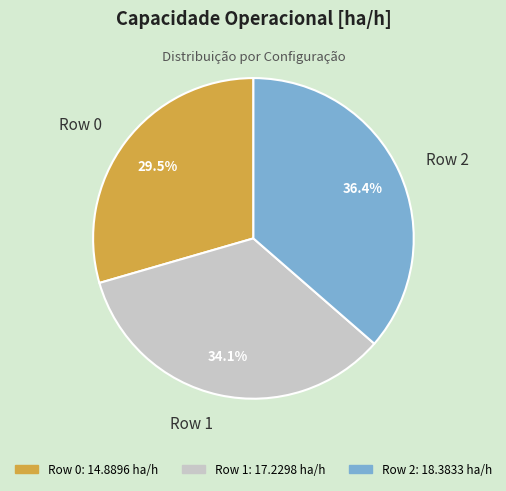

Approximately how many times larger is the value at Row 2 compared to Row 1?

1.1